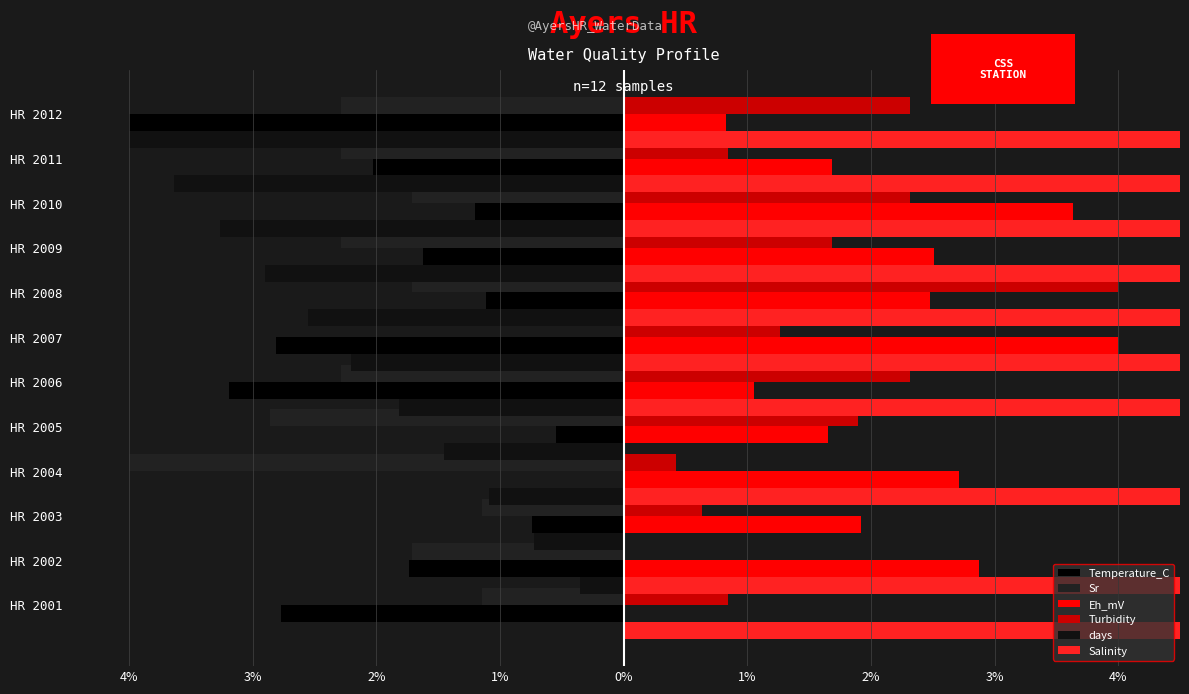

Rank the series by their maximum value, from lowest to highest.

Temperature_C, Sr, days, Eh_mV, Turbidity, Salinity